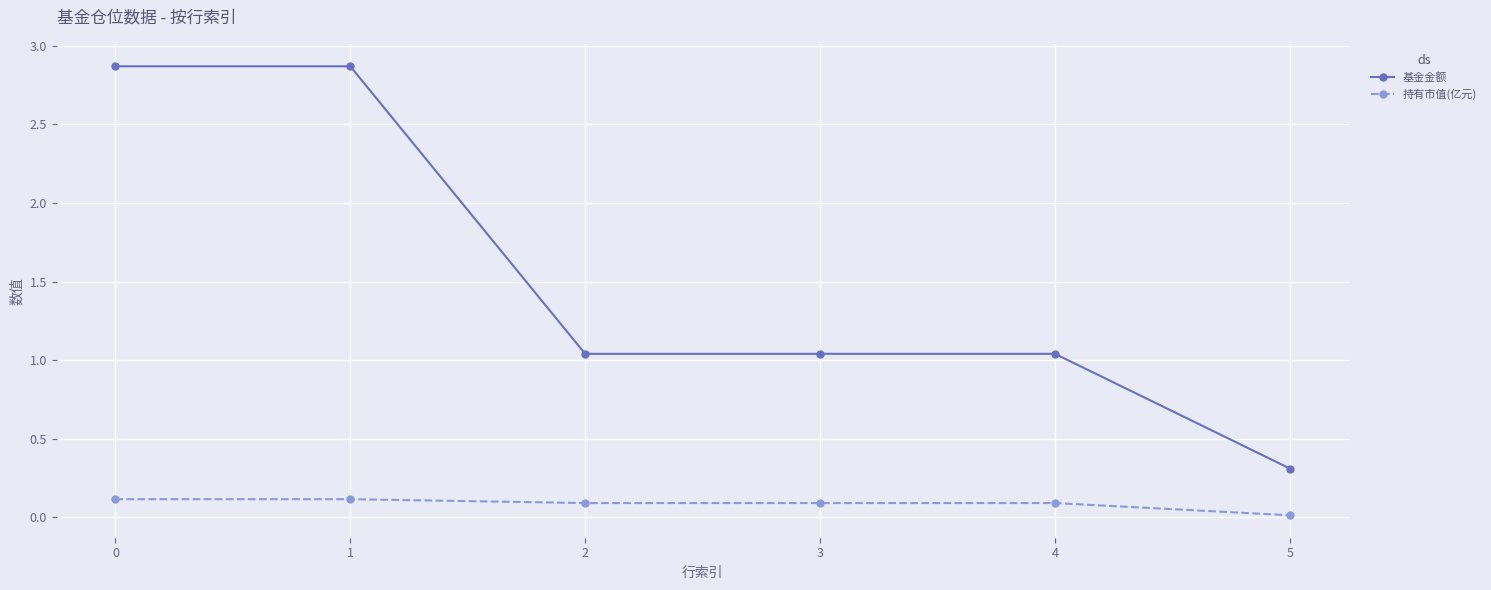

What is the difference between the second highest and second lowest values in the 基金金额 series?

1.8